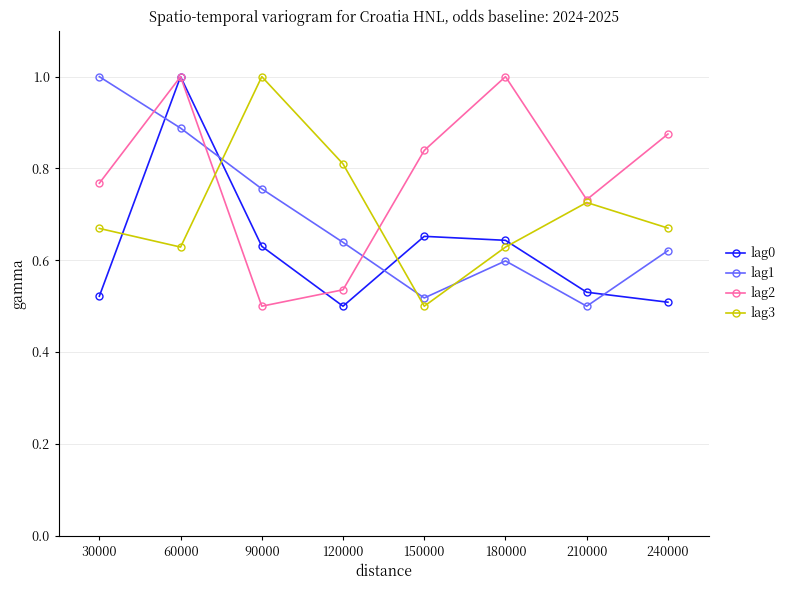

True or false: lag3 has a value of 0.7 at 150000.

False